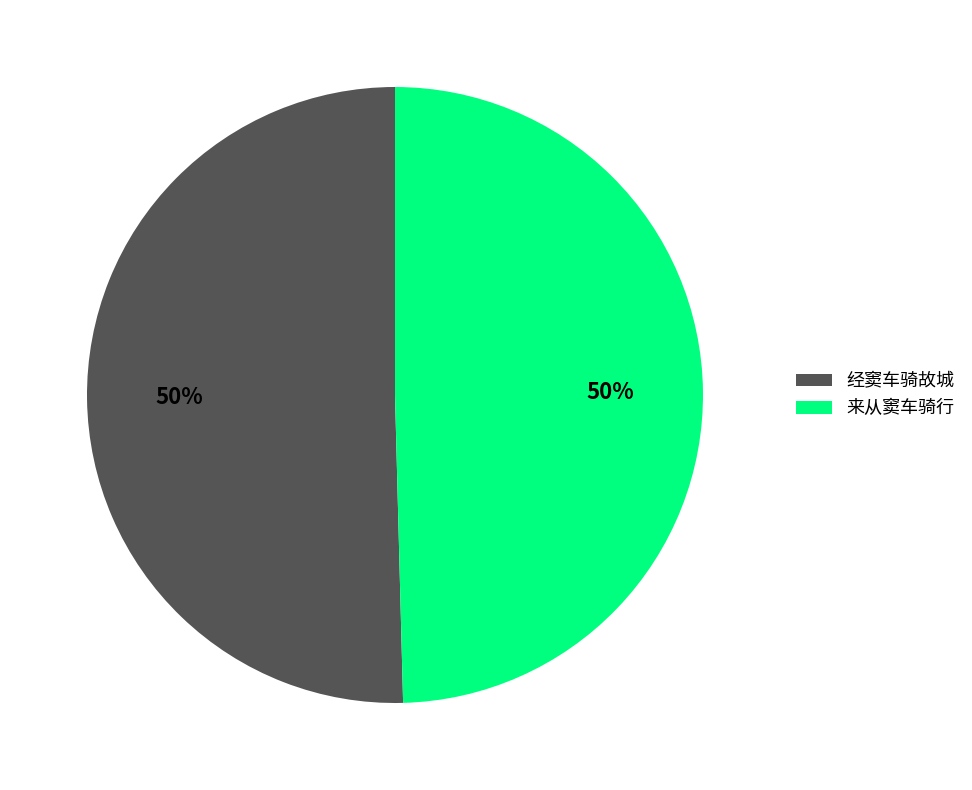

Combined, do 经窦车骑故城 and 来从窦车骑行 account for over 50%?

Yes